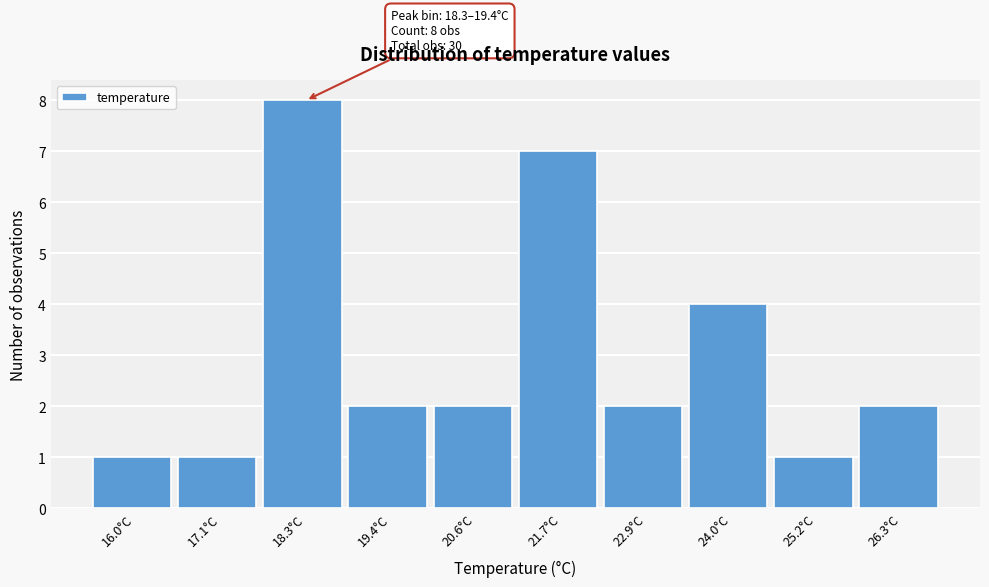

Reading left to right, transcribe all the data shown in this chart.

1	1	8	2	2	7	2	4	1	2